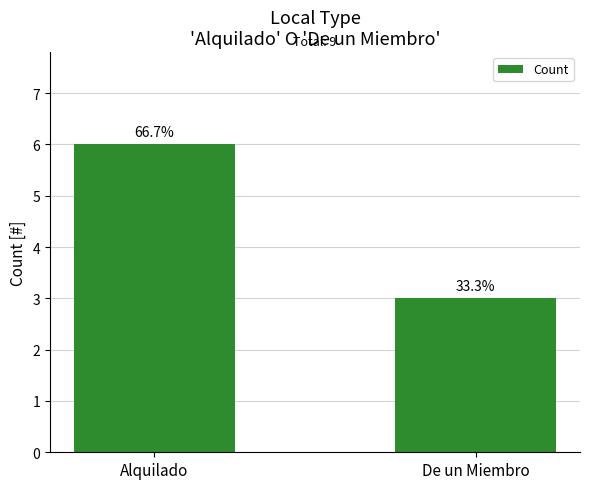

Reading right to left, what are all the values shown in this chart?

3	6